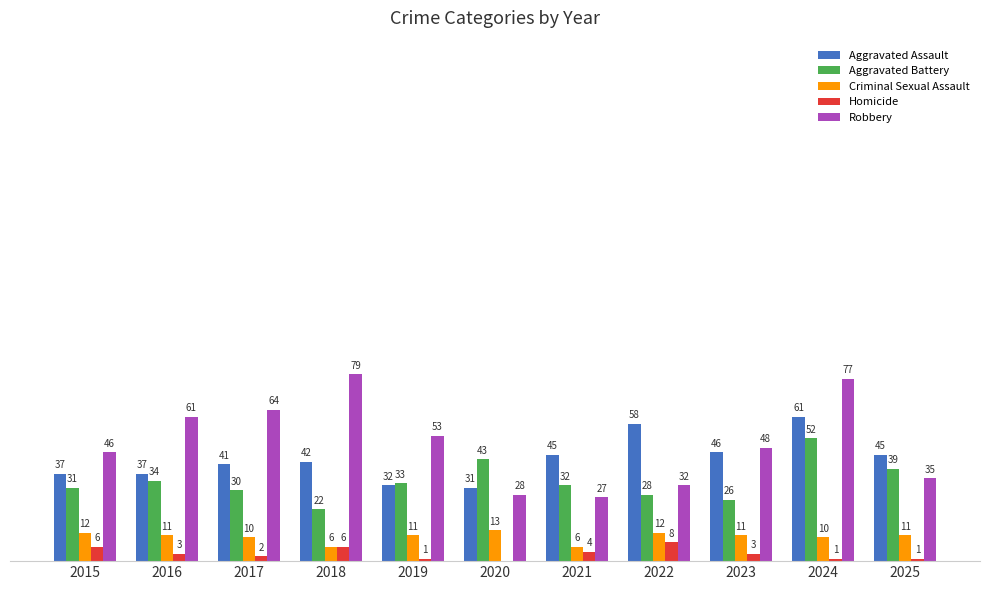

Which series has the largest total across all categories?

Robbery